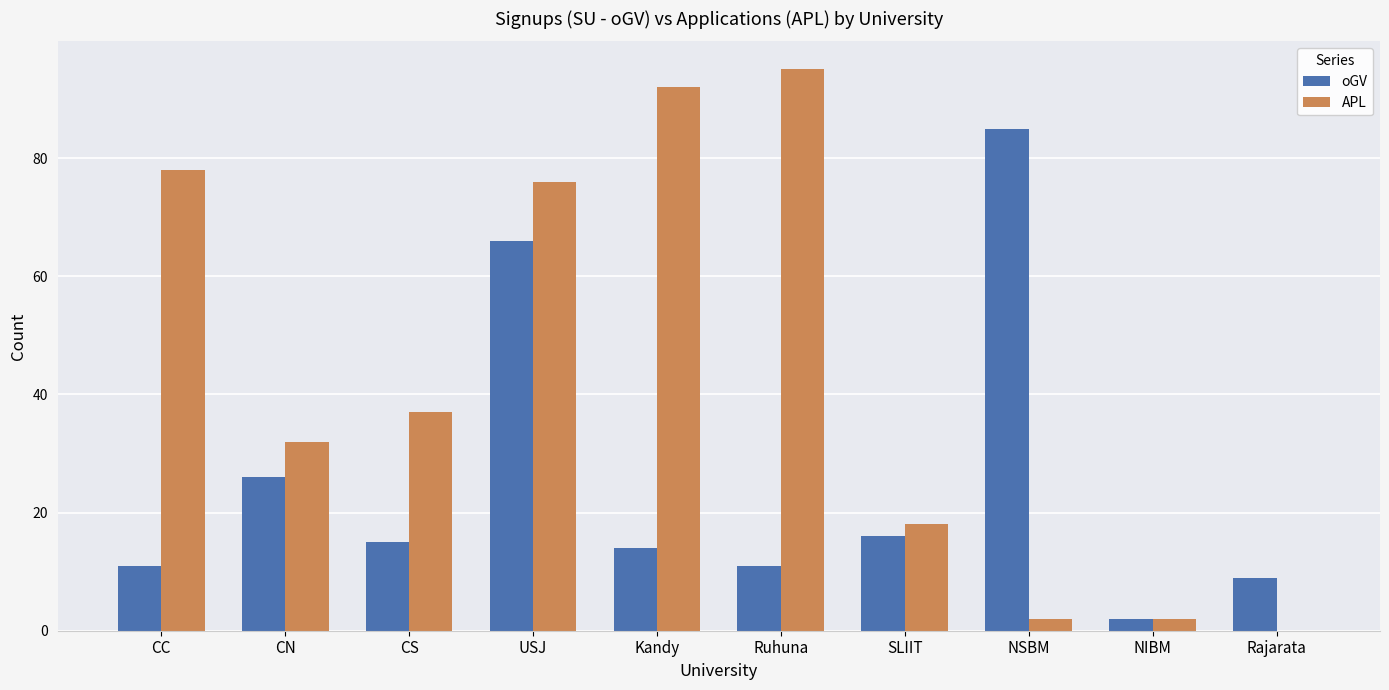

What is the approximate value of APL at CC?

78